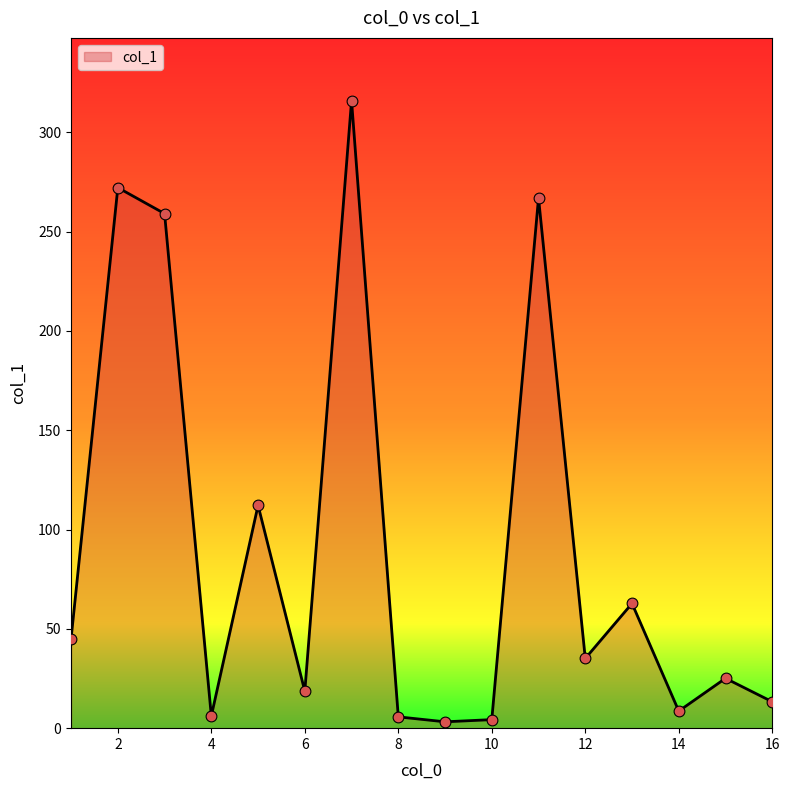

What is the greatest value displayed?

316.0